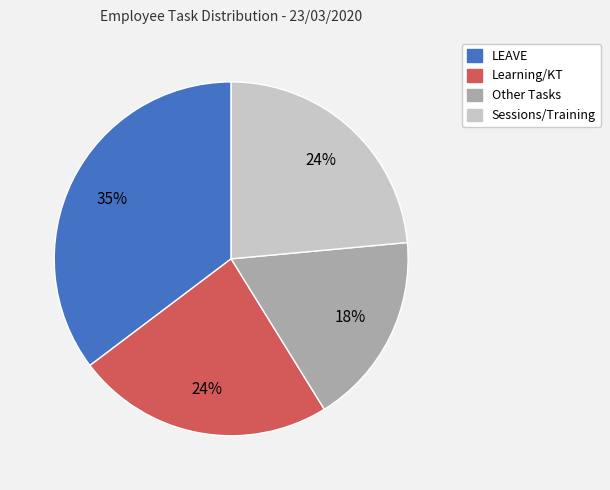

Is there a majority slice in this chart?

No